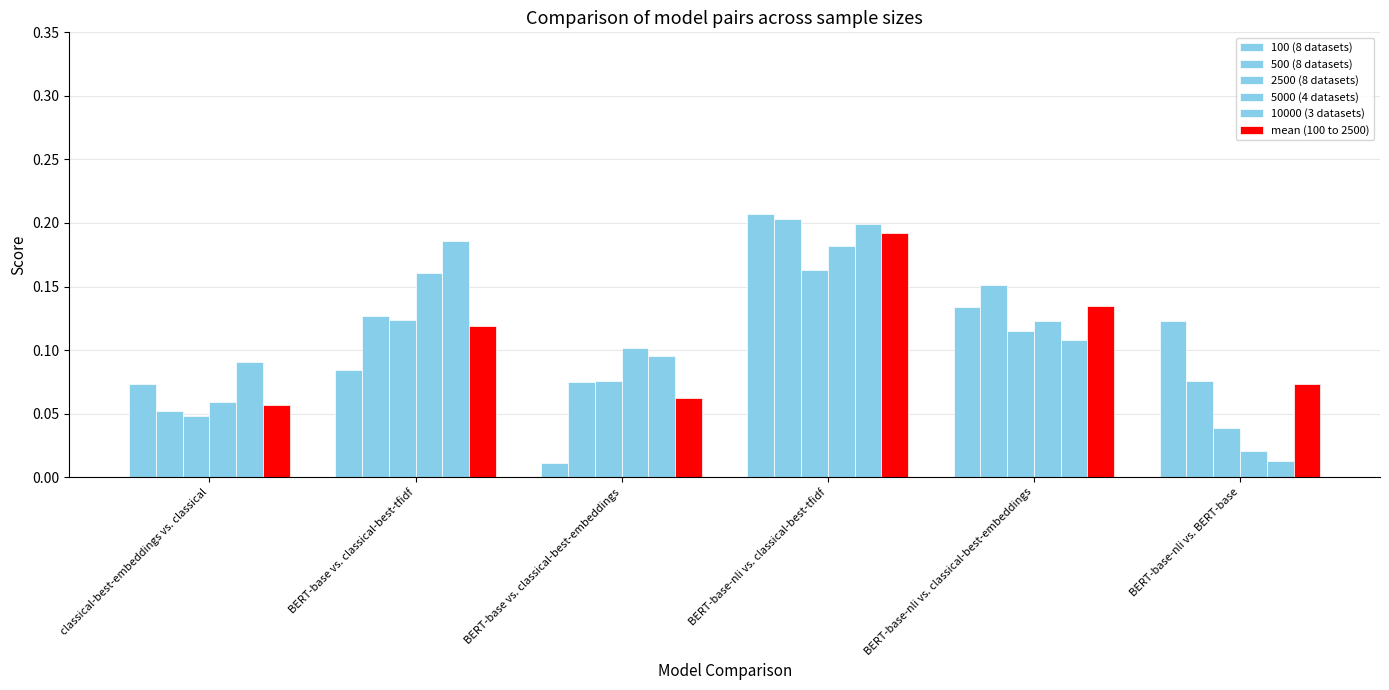

What is the greatest value displayed?

0.2